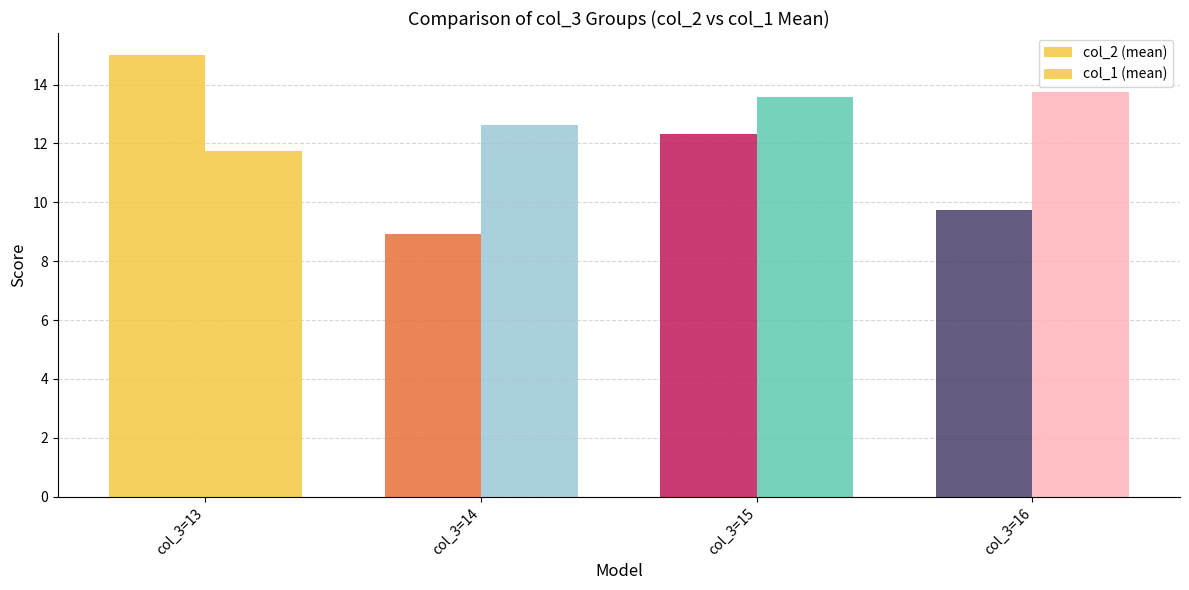

At how many categories does at least one series exceed 9?

4